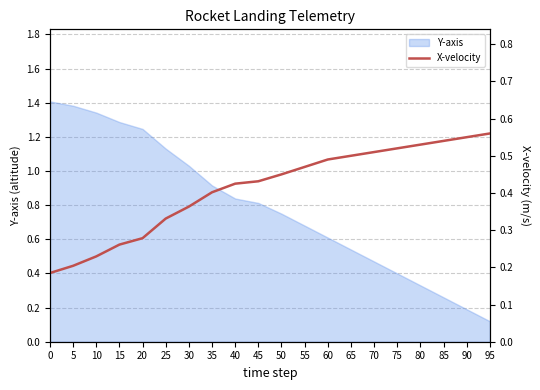

Is it true that the value at 65 is 0.7?

False